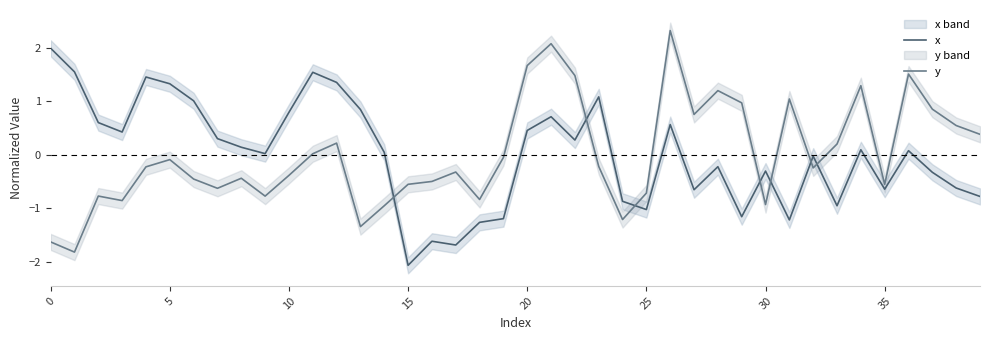

Rank the series by their average value, from highest to lowest.

x, y